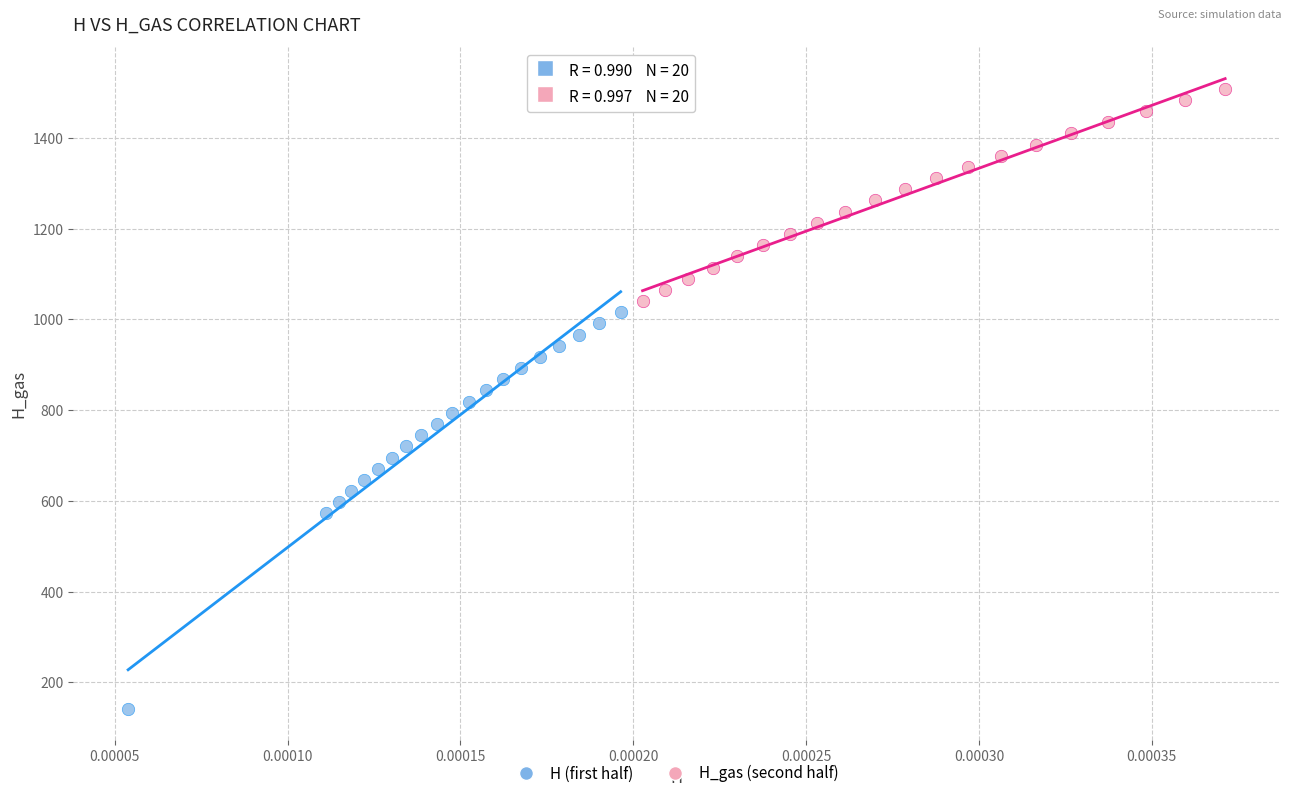

Which series reaches the minimum Y coordinate?

H (first half)